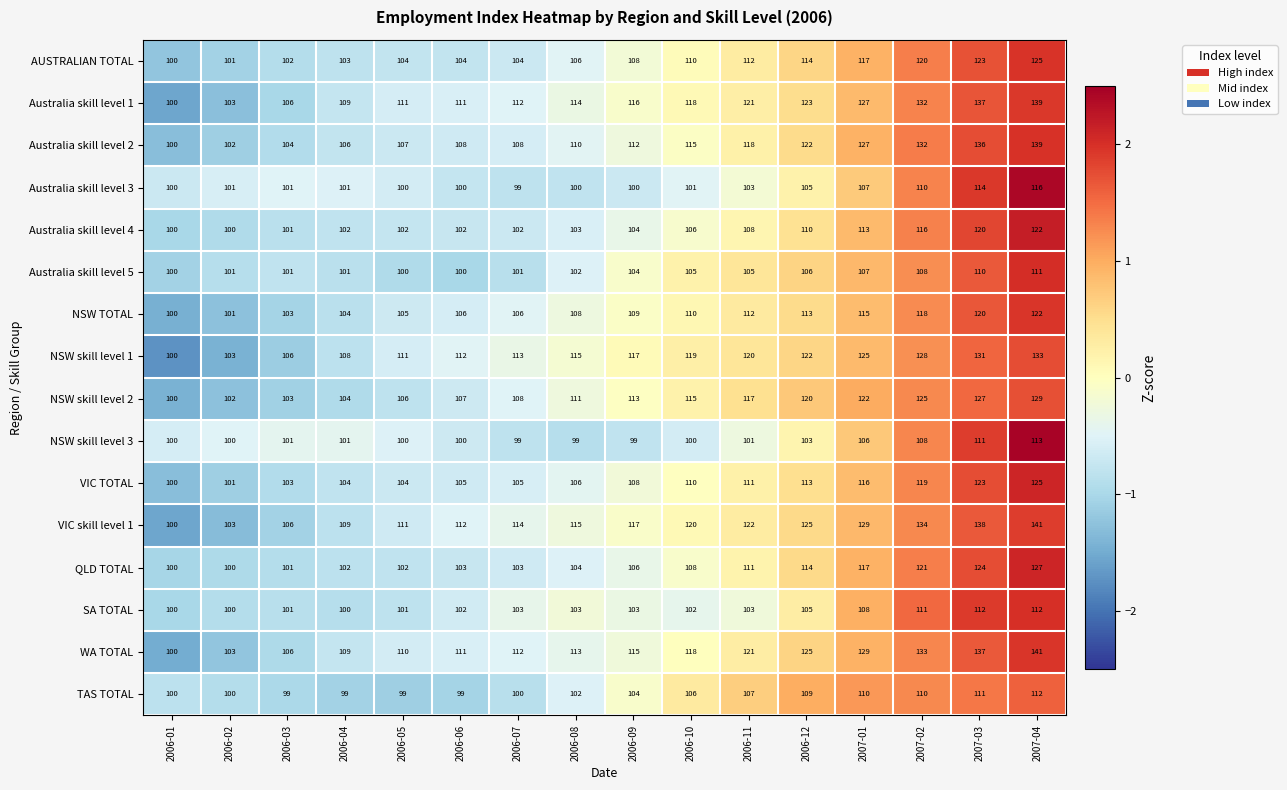

At how many categories does at least one series exceed 116?

8